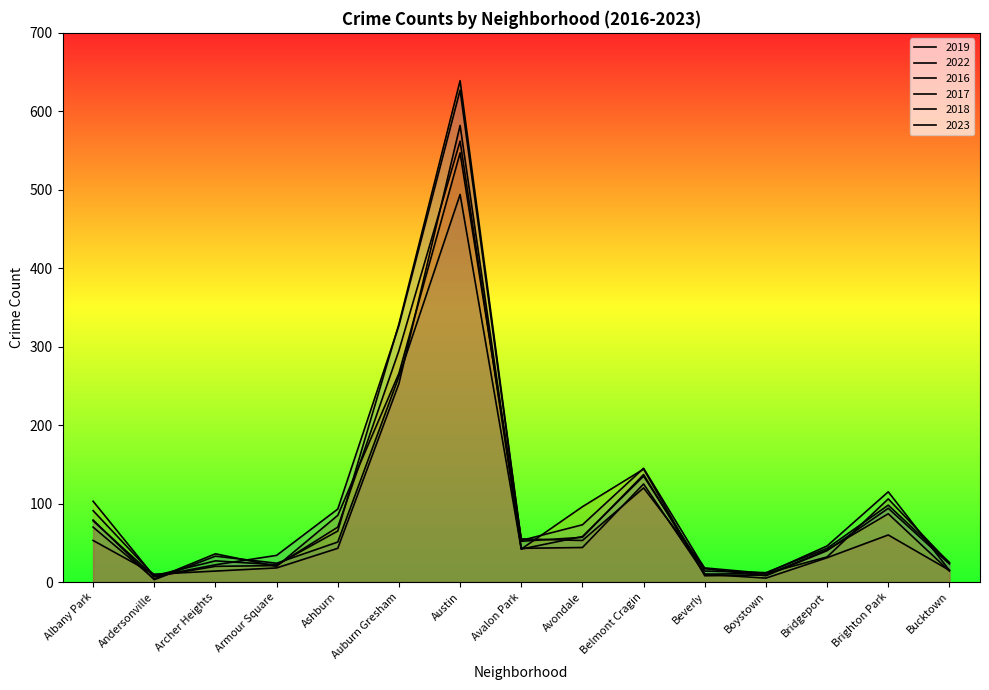

What is the difference between the maximum and minimum values in the 2019 series?

577